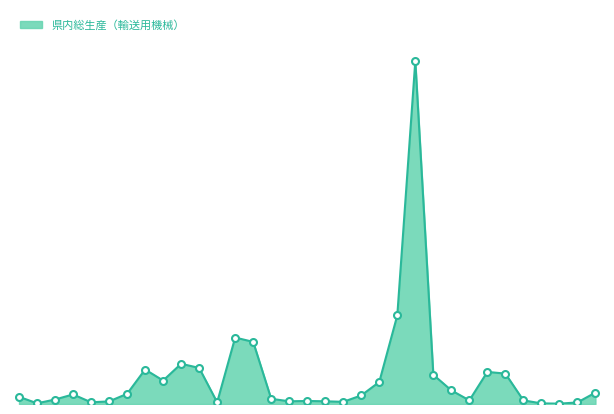

Does the chart display data point markers on the line(s)?

No